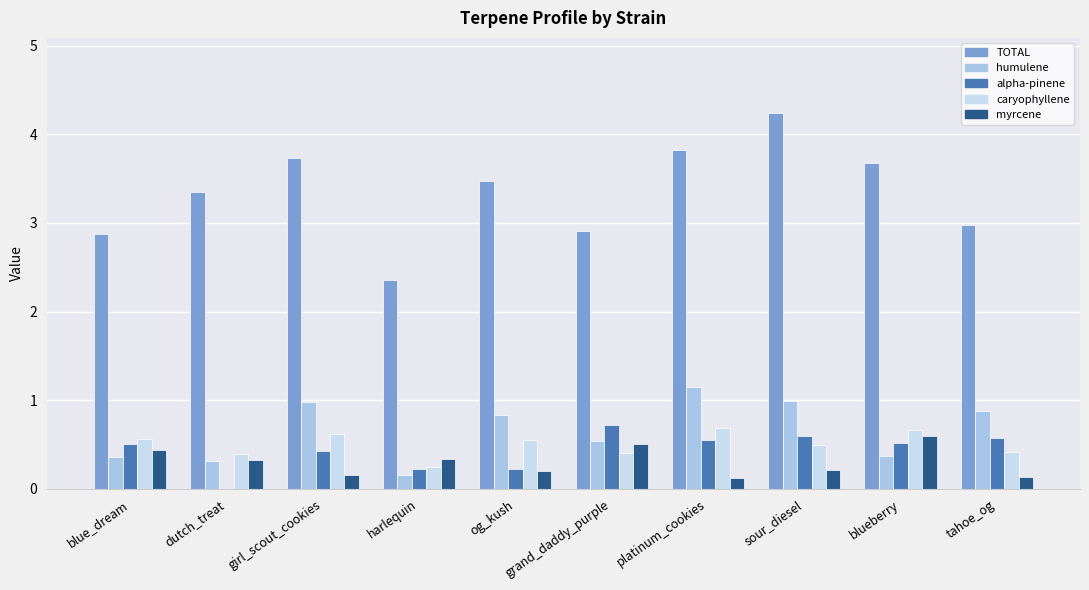

What value does the TOTAL series have at tahoe_og?

3.0